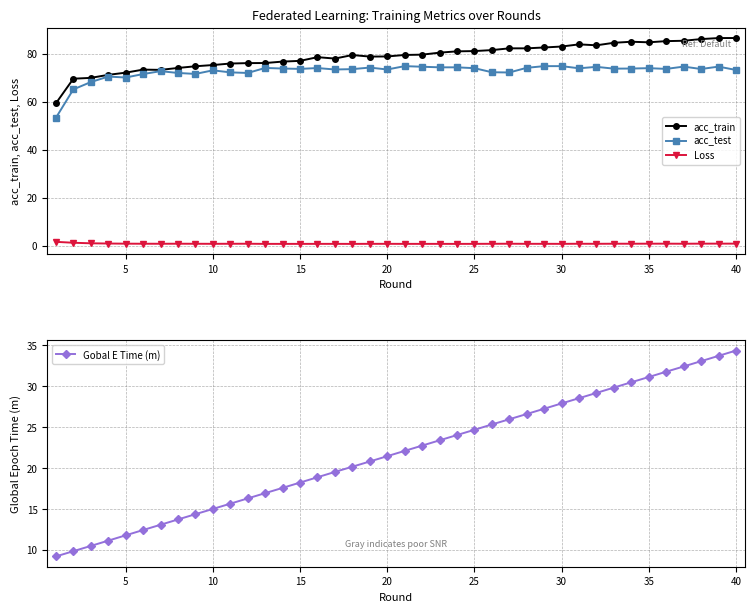

What is the minimum value for acc_train?

59.3